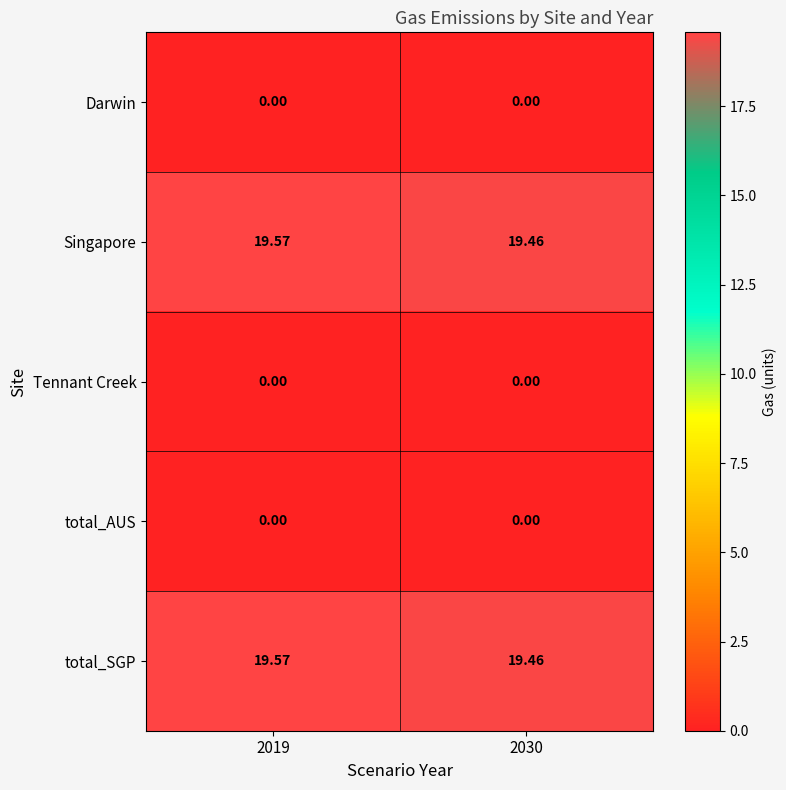

Is the value of Darwin at 2030 greater than the value of total_SGP at 2019?

No